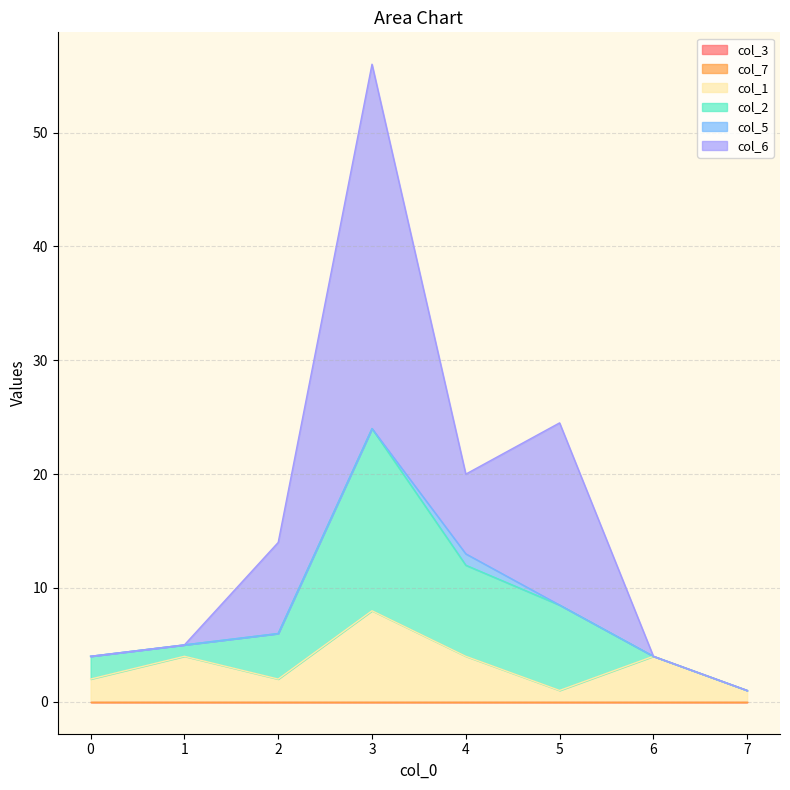

At how many categories does at least one series exceed 7?

4